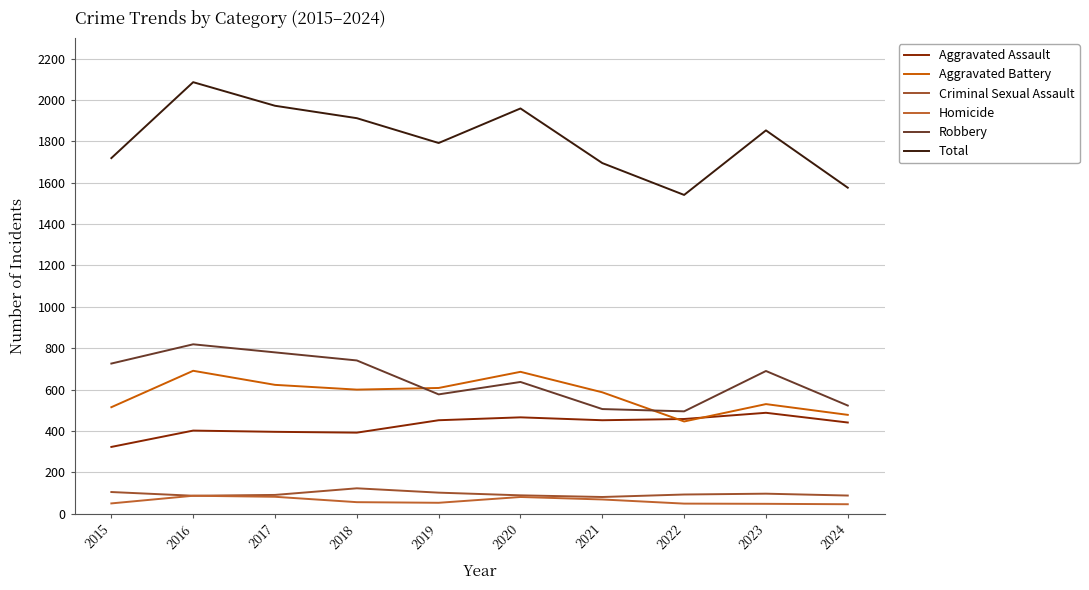

Count the number of data series in this chart.

6